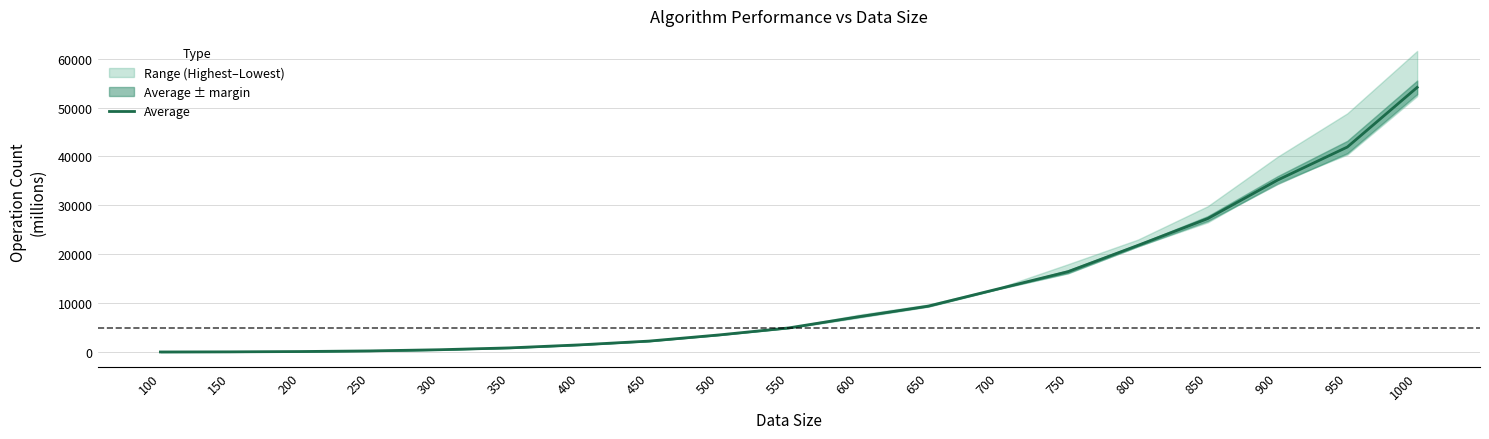

How many series are shown in this chart?

1